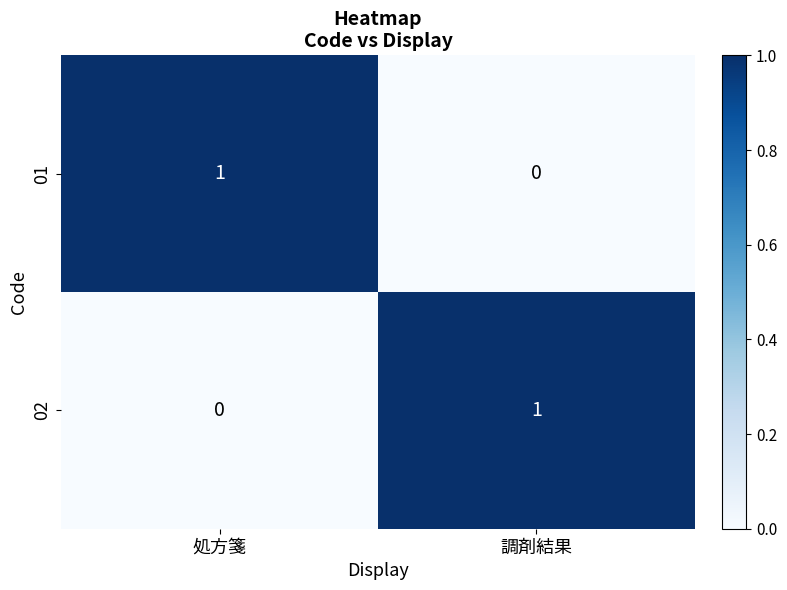

What is the spread (max minus min) of values at 調剤結果?

1